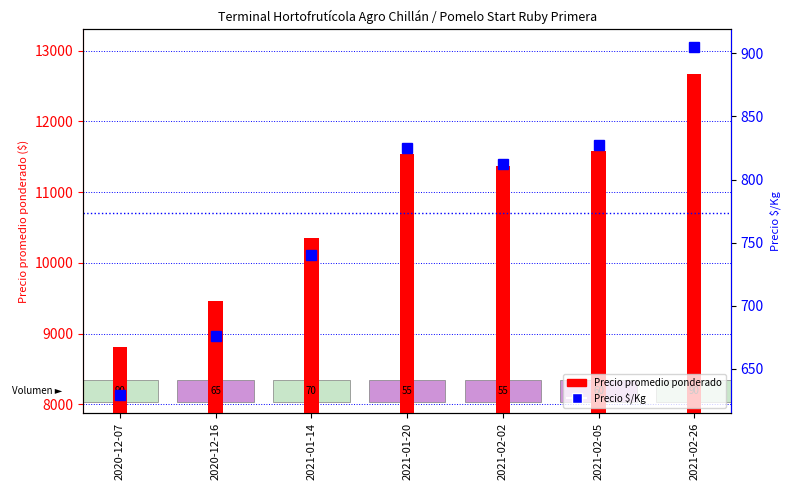

At which label does Precio $/Kg first exceed 812?

2021-01-20